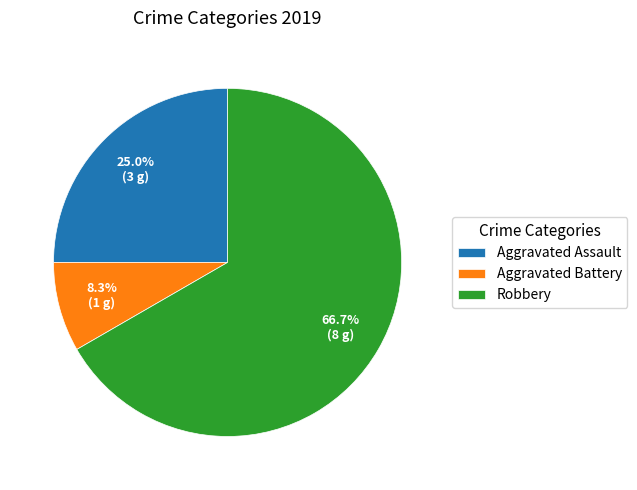

Combined, what portion of the pie is Robbery and Aggravated Assault?

91.7%